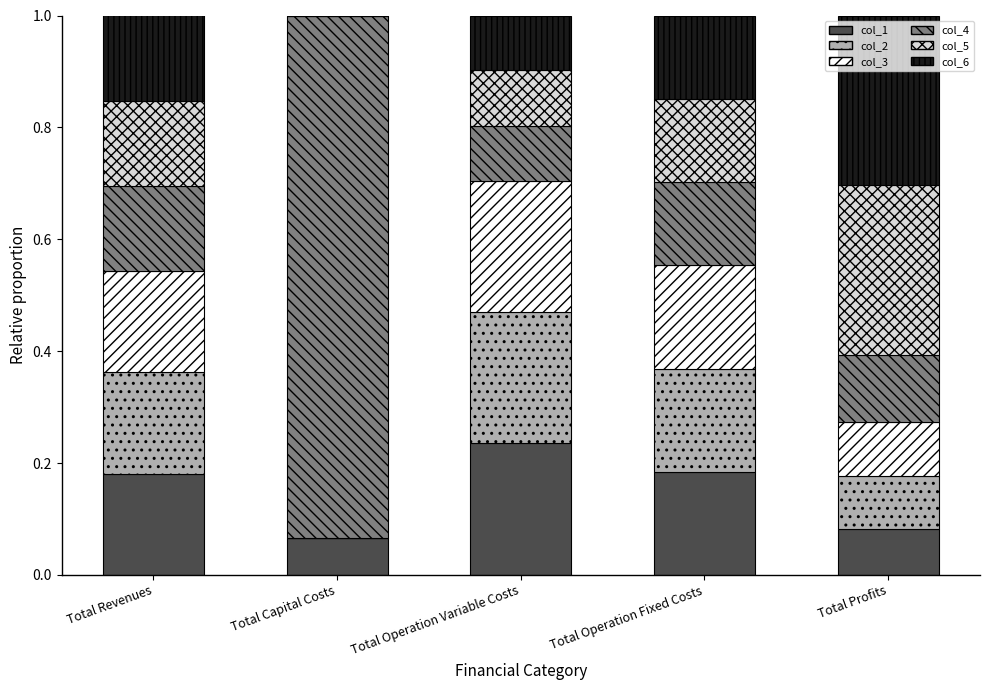

At which label does col_1 reach its peak?

Total Operation Variable Costs